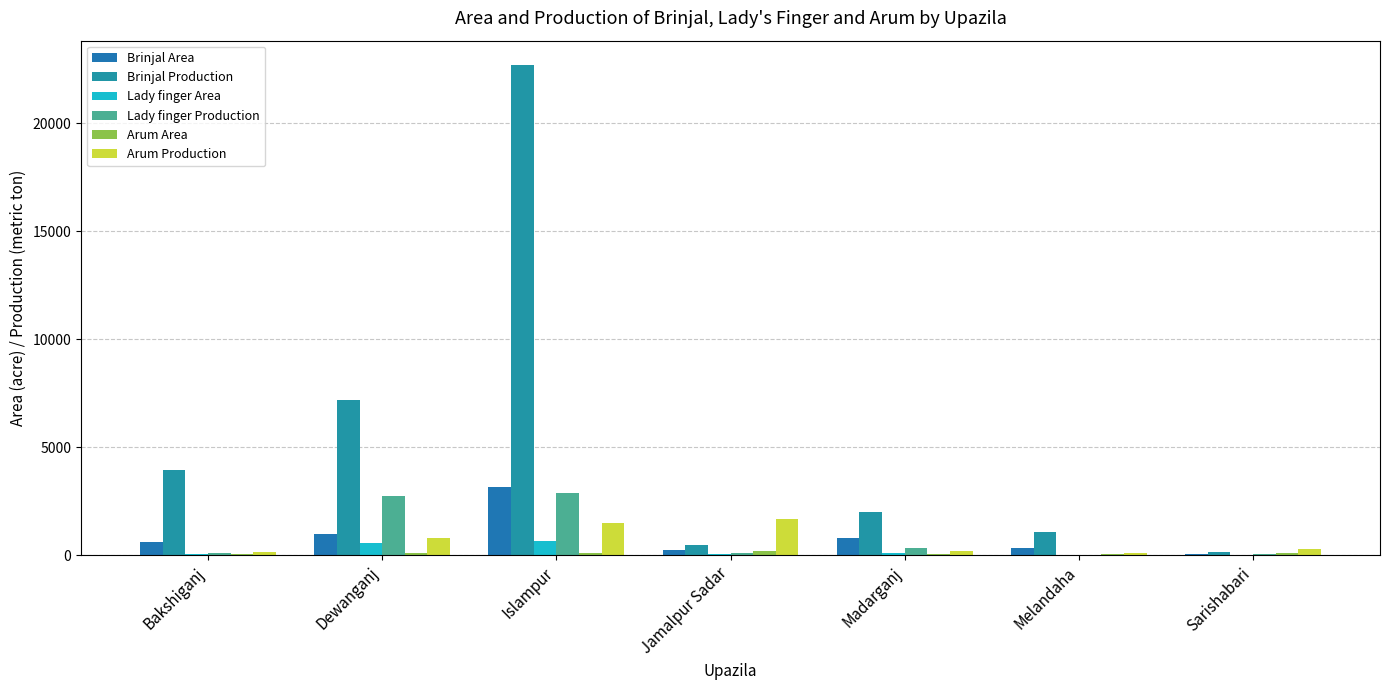

Count the number of data series in this chart.

6